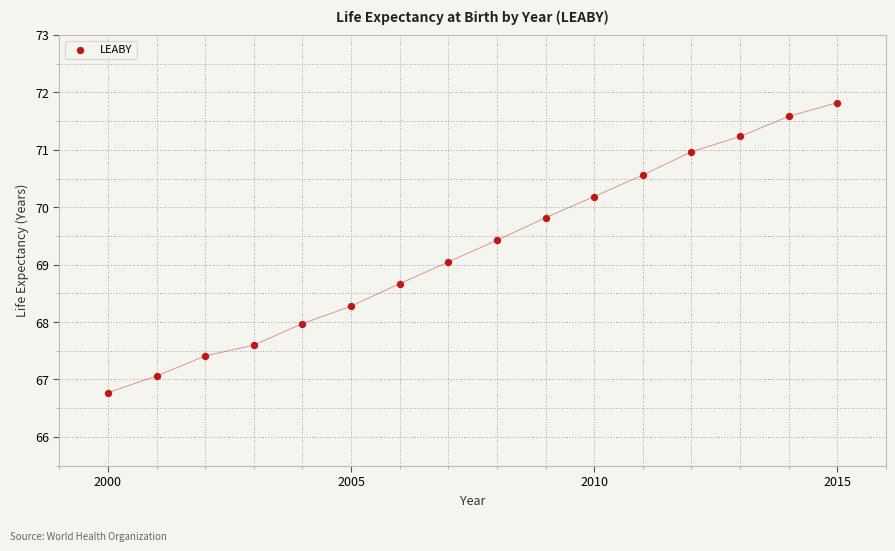

What is the range of X values (max minus min)?

15.0